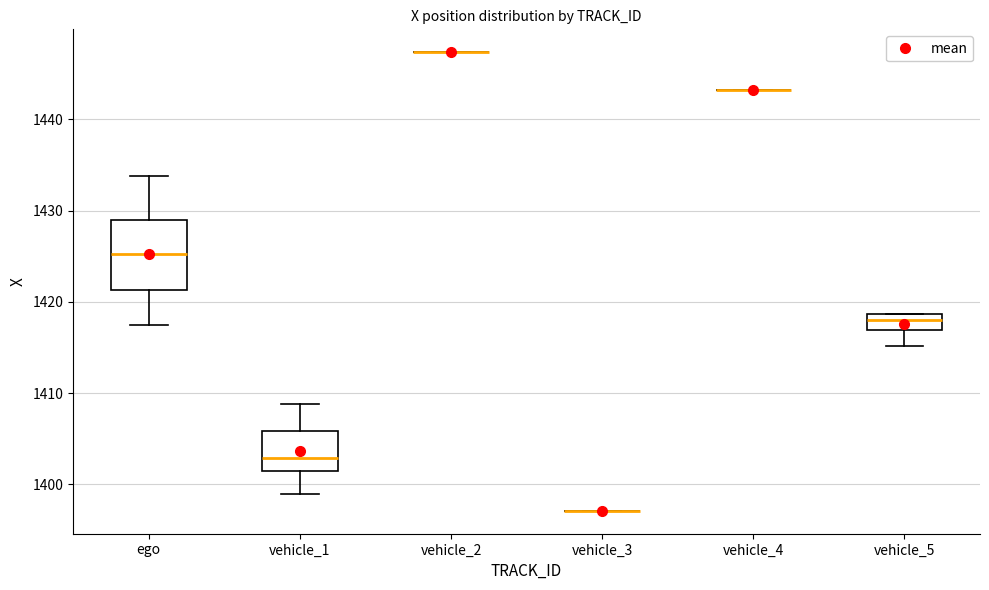

Where does the median line of the box for vehicle_5 sit on the y-axis? The values are not printed on the chart, so give them approximately, as read against the axis.

1418